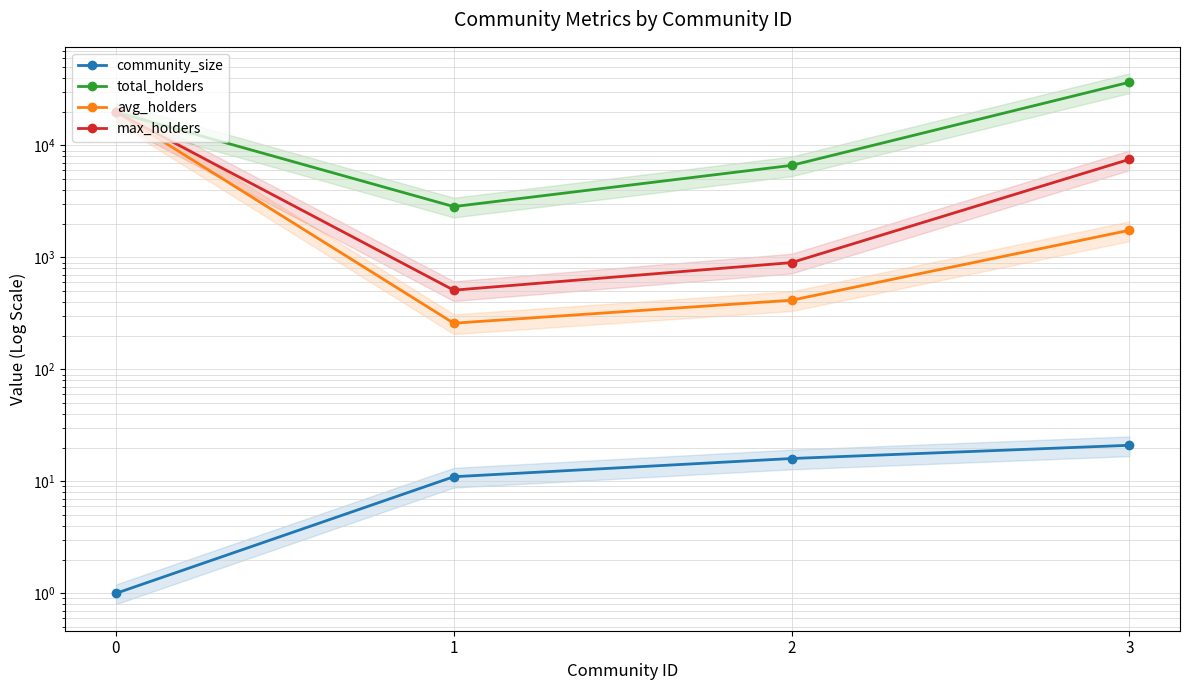

Reading left to right, what are all the values shown in this chart?

community_size: 1.0	11.0	16.0	21.0
total_holders: 19860.0	2844.0	6638.0	36696.0
avg_holders: 19860.0	258.5	414.9	1747.4
max_holders: 19860.0	510.0	899.0	7515.0